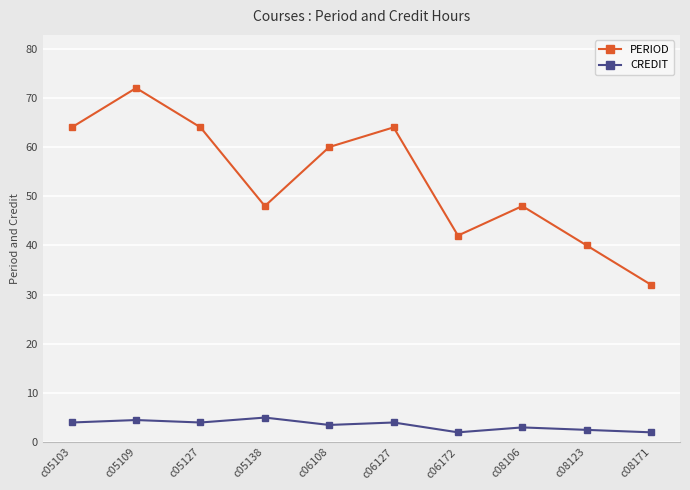

What is the difference between the maximum and second lowest values in the PERIOD series?

32.0